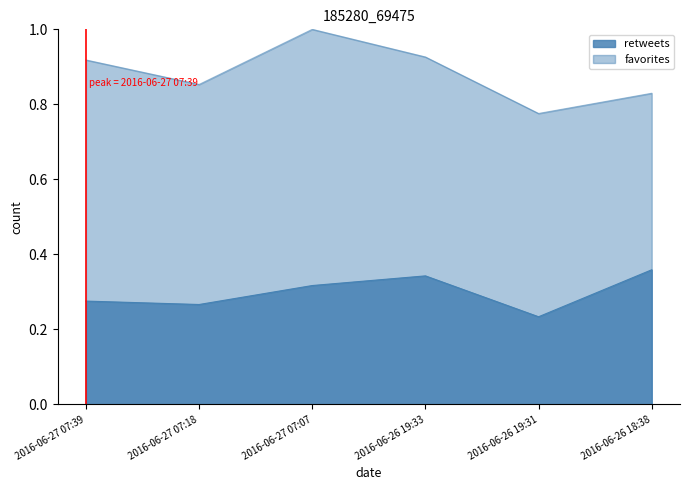

What is the difference between the maximum and minimum values in the retweets series?

0.1